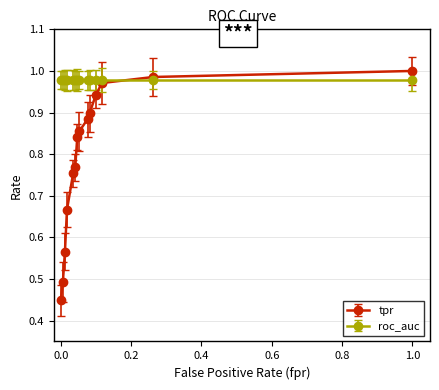

Which series has the largest total across all categories?

roc_auc